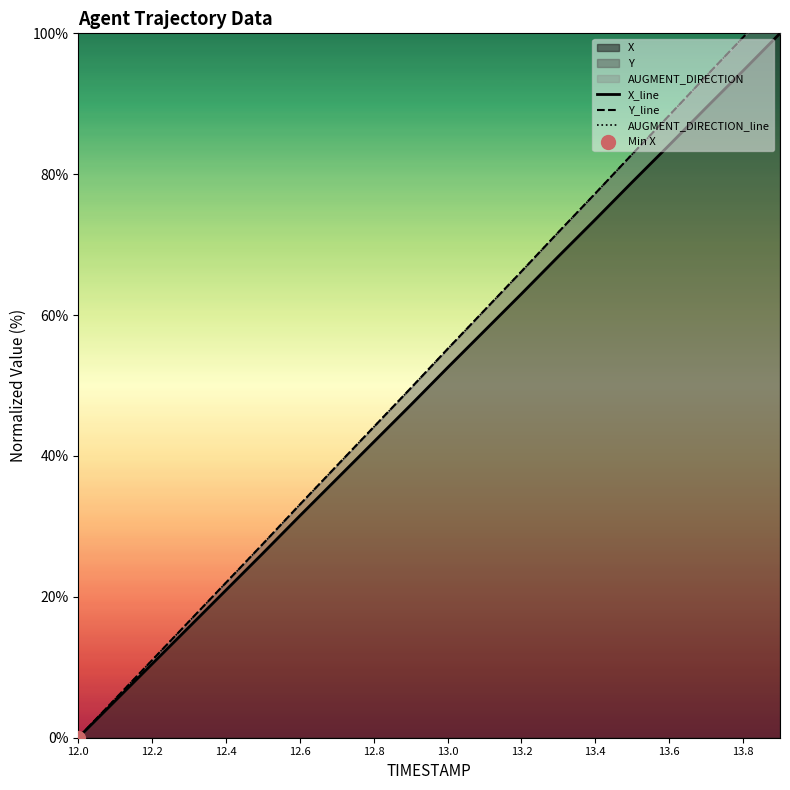

What is the highest value of the X series?

100.0